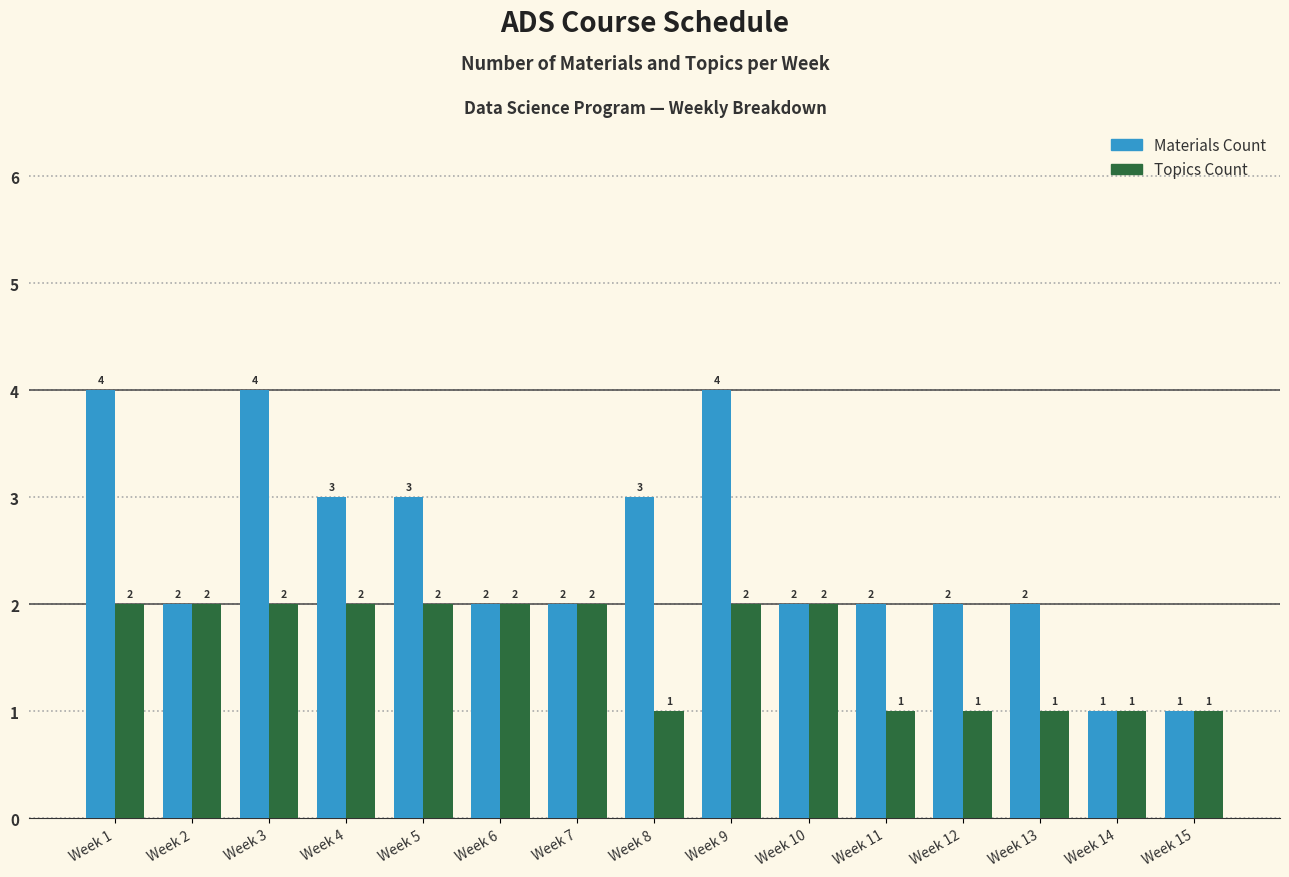

What are all the series names shown in the legend?

Materials Count, Topics Count